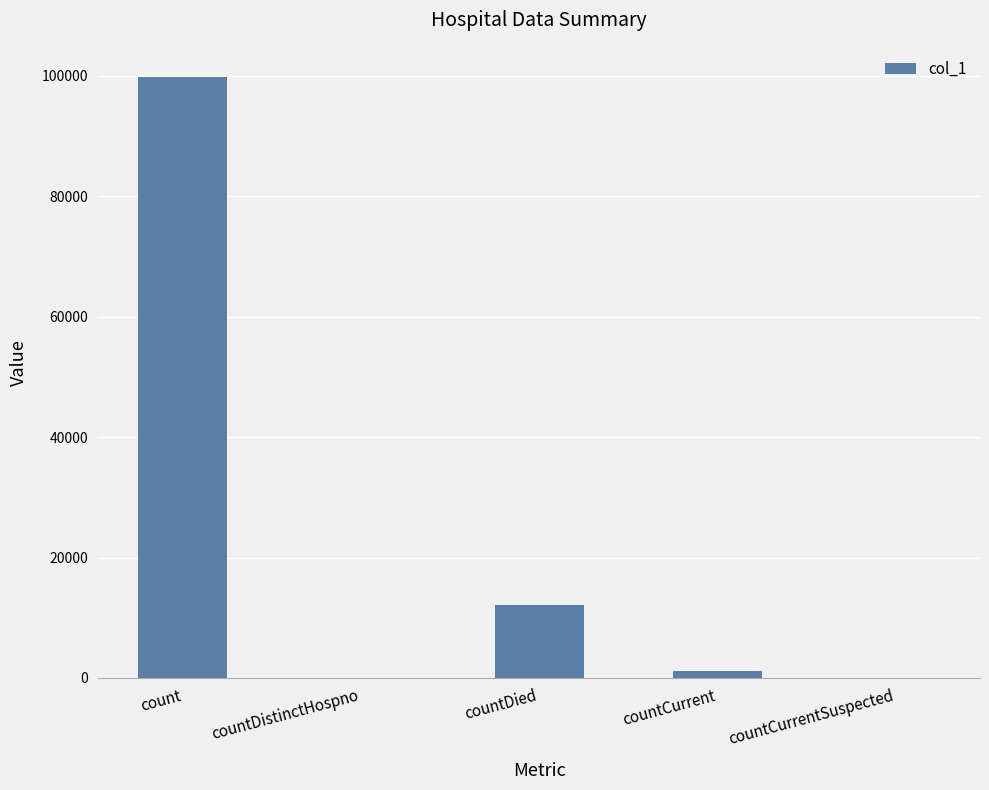

Are the bars horizontal?

No